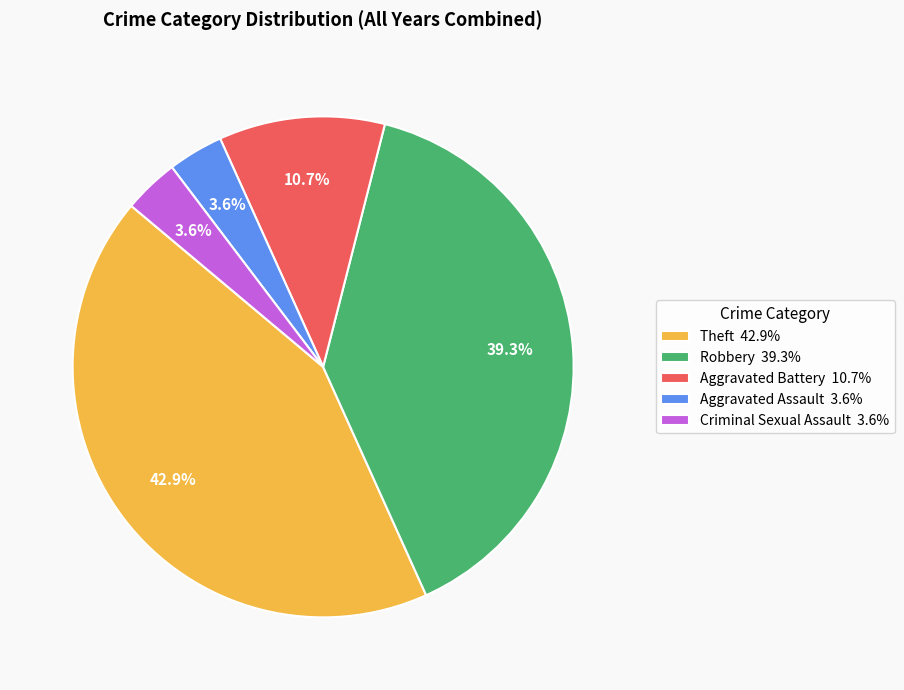

To the nearest percent, what is the difference between the largest and smallest slice percentages?

39%